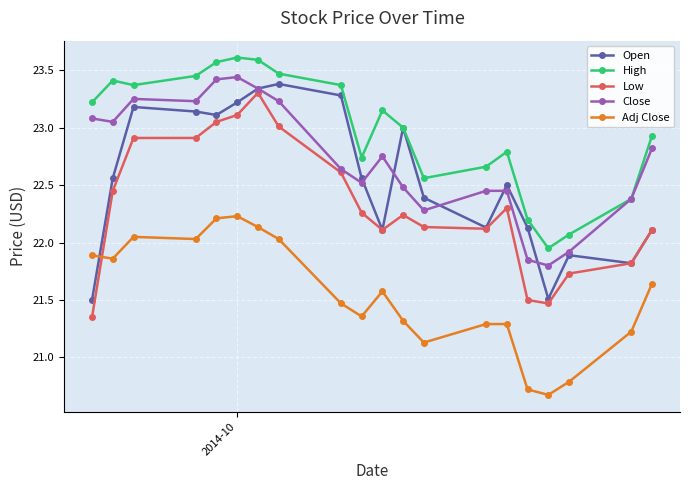

List the series in order of their peak value, highest first.

High, Close, Open, Low, Adj Close